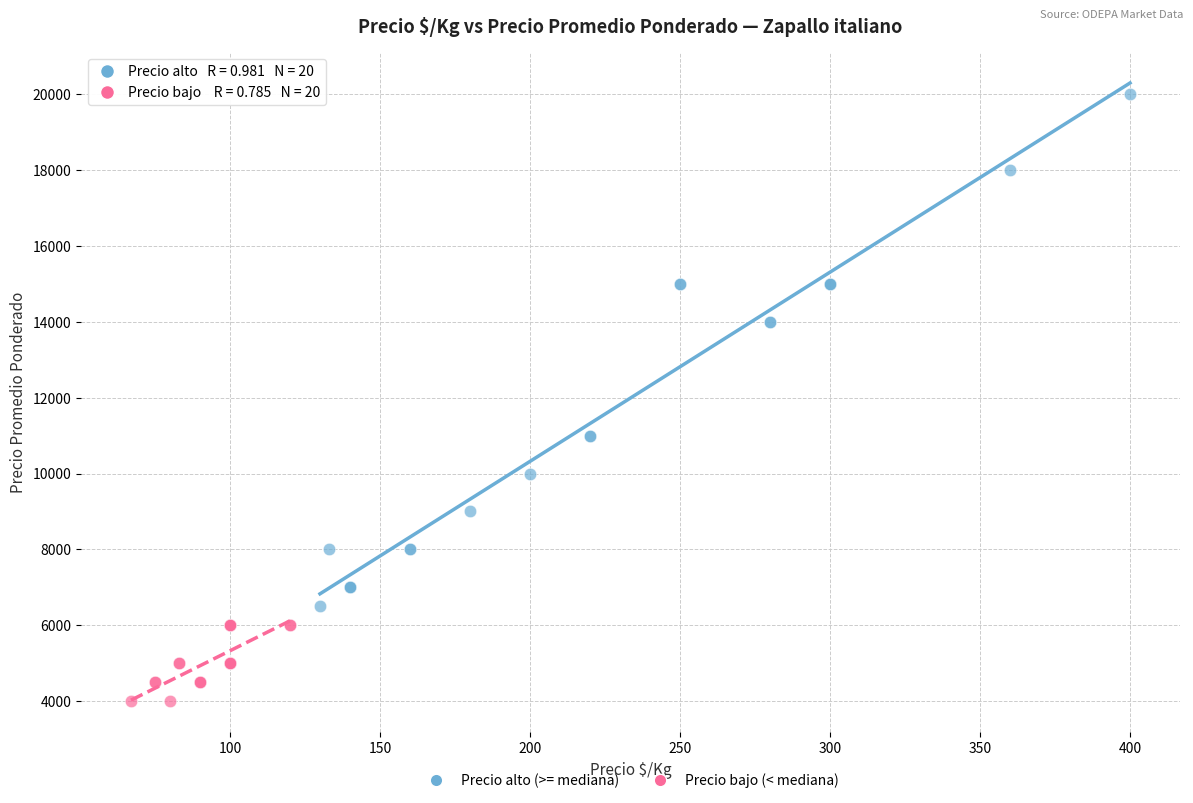

Which series contains the highest Y value?

Precio alto (>= mediana)